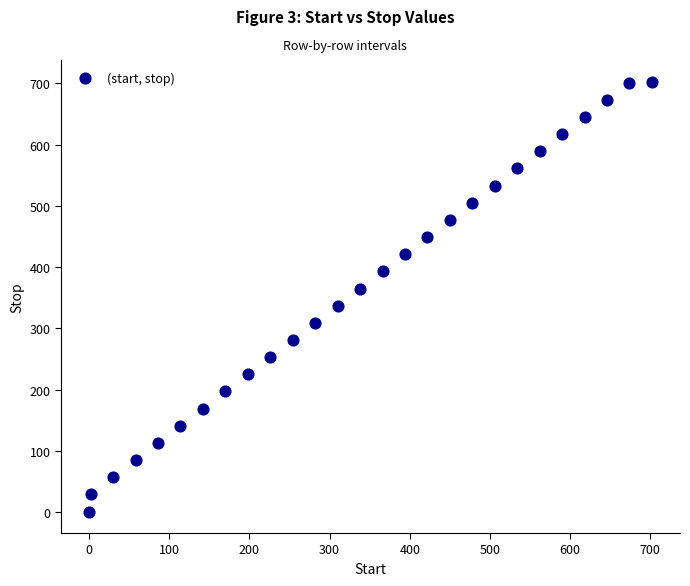

What is the range of Y values (max minus min)?

702